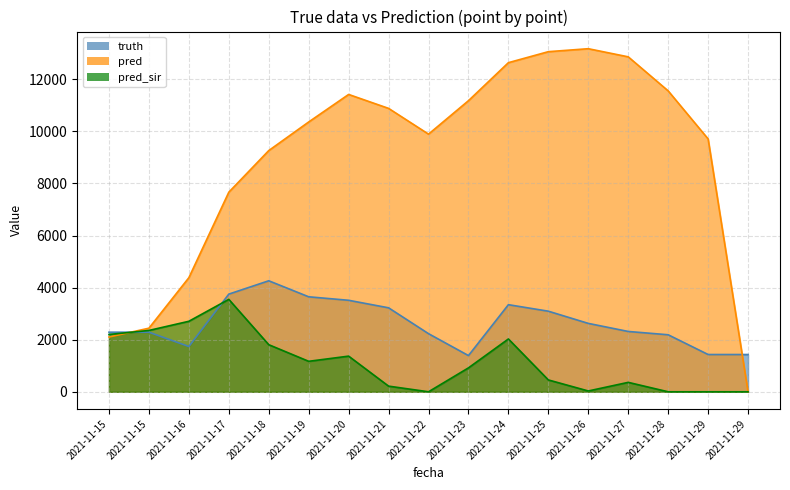

What is the total value across all series at 2021-11-28?

13742.0